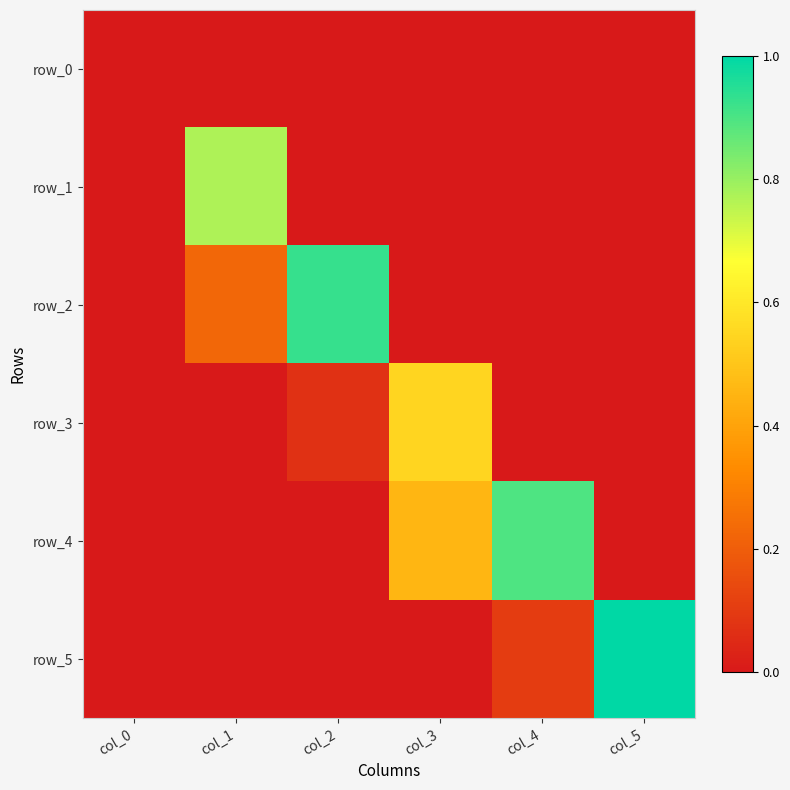

Reading left to right, transcribe all the data shown in this chart.

row_0: col_0=0.0	col_1=0.0	col_2=0.0	col_3=0.0	col_4=0.0	col_5=0.0
row_1: col_0=0.0	col_1=0.8	col_2=0.0	col_3=0.0	col_4=0.0	col_5=0.0
row_2: col_0=0.0	col_1=0.2	col_2=0.9	col_3=0.0	col_4=0.0	col_5=0.0
row_3: col_0=0.0	col_1=0.0	col_2=0.1	col_3=0.5	col_4=0.0	col_5=0.0
row_4: col_0=0.0	col_1=0.0	col_2=0.0	col_3=0.5	col_4=0.9	col_5=0.0
row_5: col_0=0.0	col_1=0.0	col_2=0.0	col_3=0.0	col_4=0.1	col_5=1.0